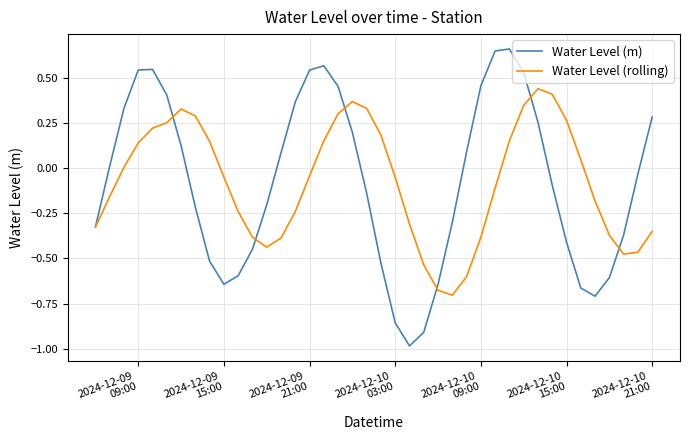

What are all the series names shown in the legend?

Water Level (m), Water Level (rolling)